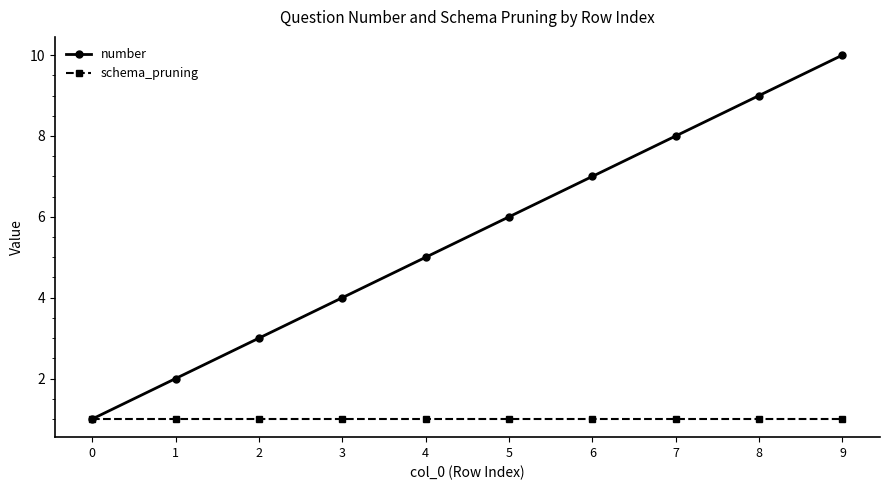

At which category does the chart reach its peak across all series?

9